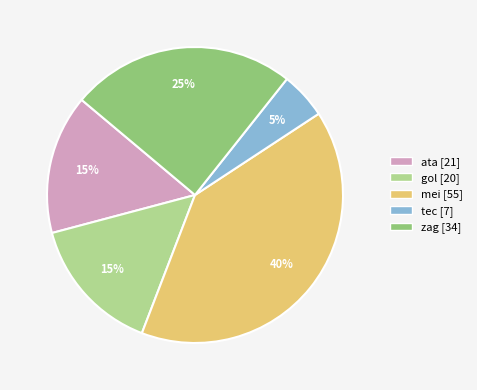

To the nearest percent, what portion does zag [34] represent?

25%